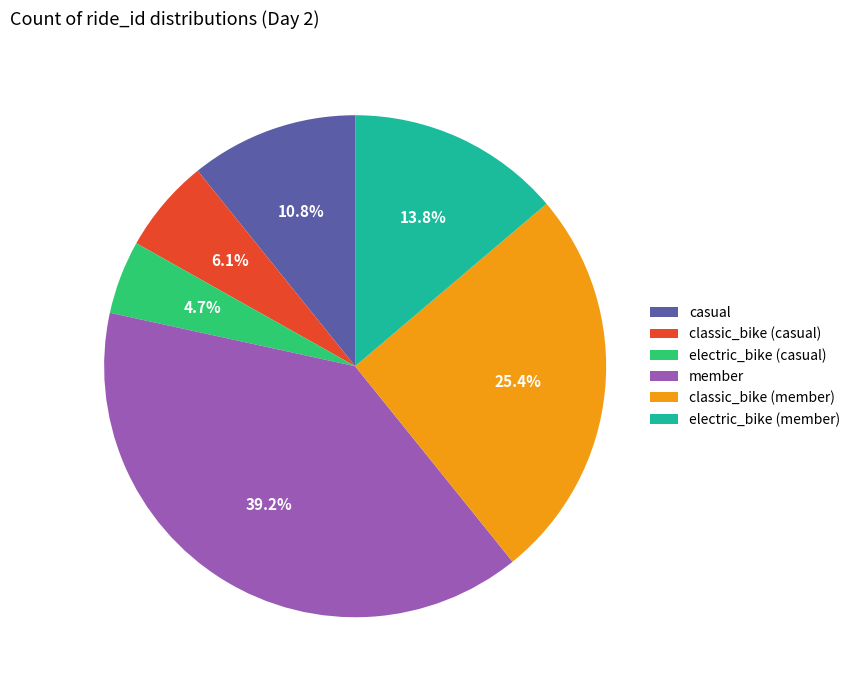

What is the smallest slice in the pie chart?

electric_bike (casual)